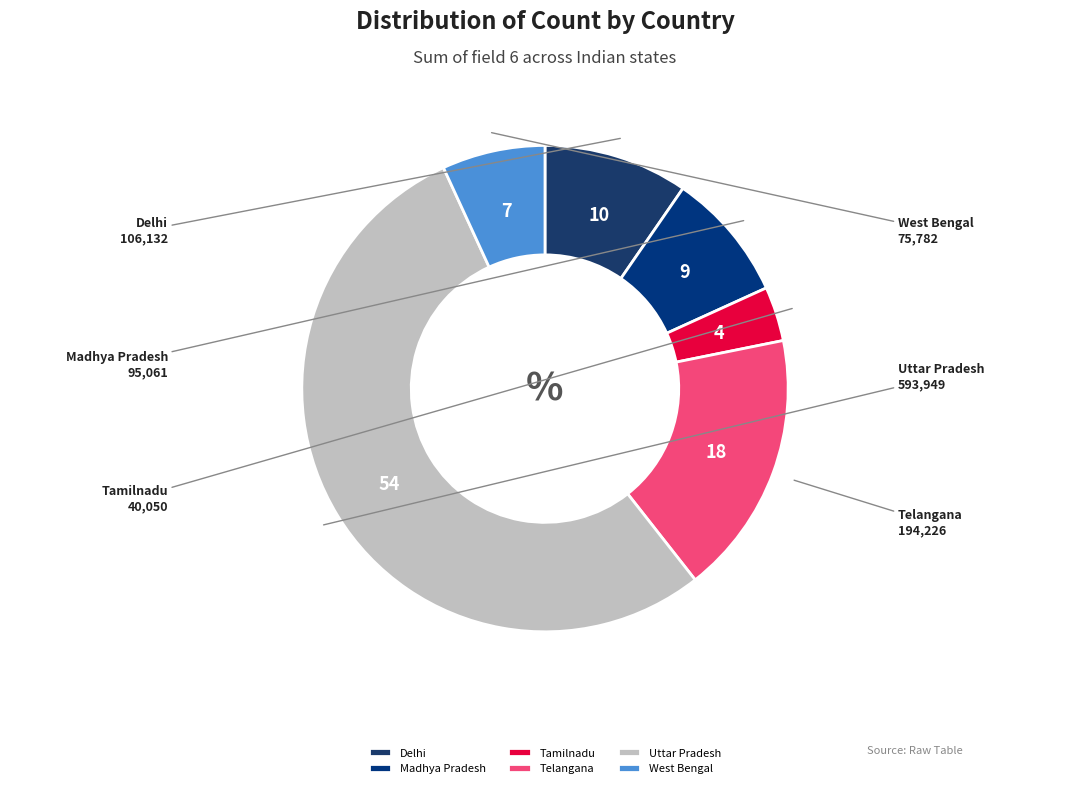

How many slices are in this pie chart?

6